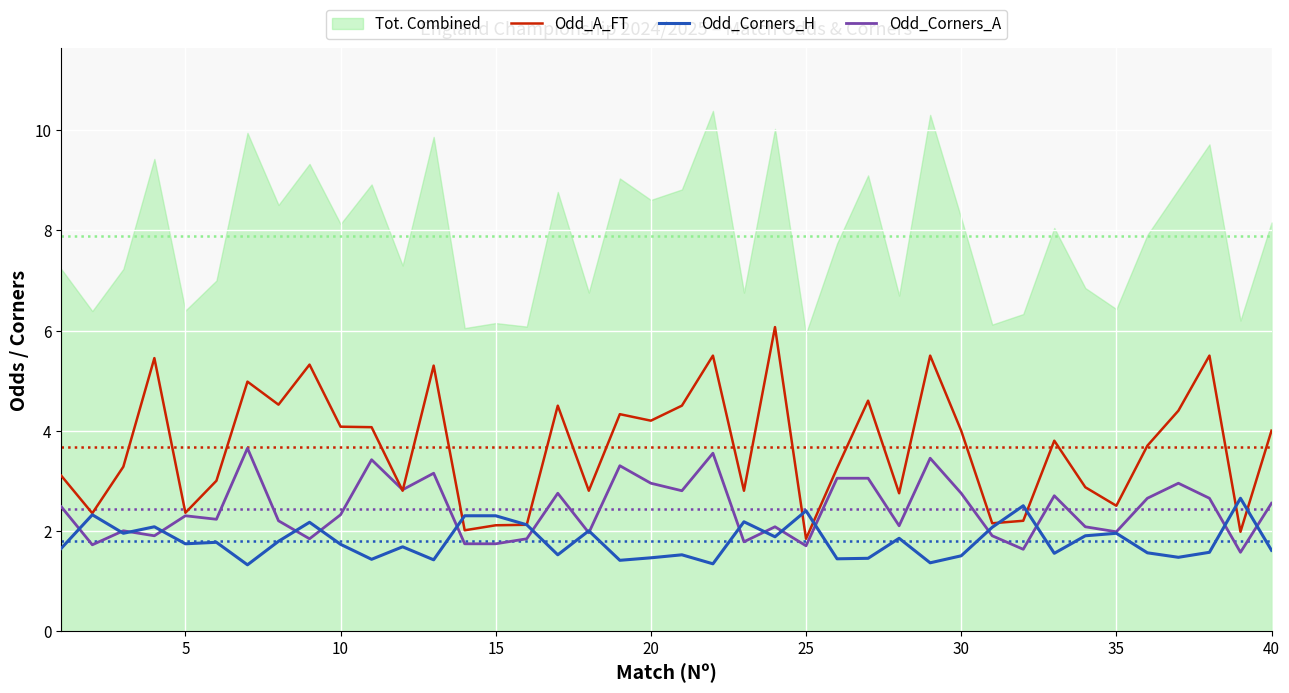

Reading left to right, what are all the values shown in this chart?

Odd_A_FT: 3.1	2.4	3.3	5.5	2.4	3.0	5.0	4.5	5.3	4.1	4.1	2.8	5.3	2.0	2.1	2.1	4.5	2.8	4.3	4.2	4.5	5.5	2.8	6.1	1.8	3.2	4.6	2.8	5.5	4.0	2.1	2.2	3.8	2.9	2.5	3.7	4.4	5.5	2.0	4.0
Odd_Corners_H: 1.6	2.3	1.9	2.1	1.7	1.8	1.3	1.8	2.2	1.7	1.4	1.7	1.4	2.3	2.3	2.1	1.5	2.0	1.4	1.5	1.5	1.3	2.2	1.9	2.4	1.4	1.4	1.9	1.4	1.5	2.1	2.5	1.6	1.9	1.9	1.6	1.5	1.6	2.6	1.6
Odd_Corners_A: 2.5	1.7	2.0	1.9	2.3	2.2	3.6	2.2	1.8	2.3	3.4	2.8	3.1	1.7	1.7	1.8	2.8	2.0	3.3	3.0	2.8	3.5	1.8	2.1	1.7	3.0	3.0	2.1	3.5	2.8	1.9	1.6	2.7	2.1	2.0	2.6	3.0	2.6	1.6	2.5